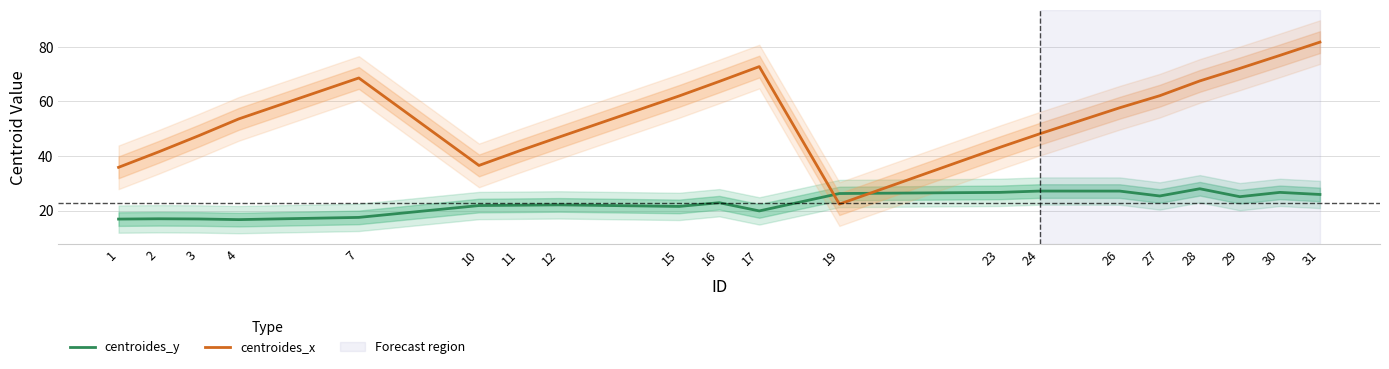

How many interior local valleys does the centroides_x series have?

2